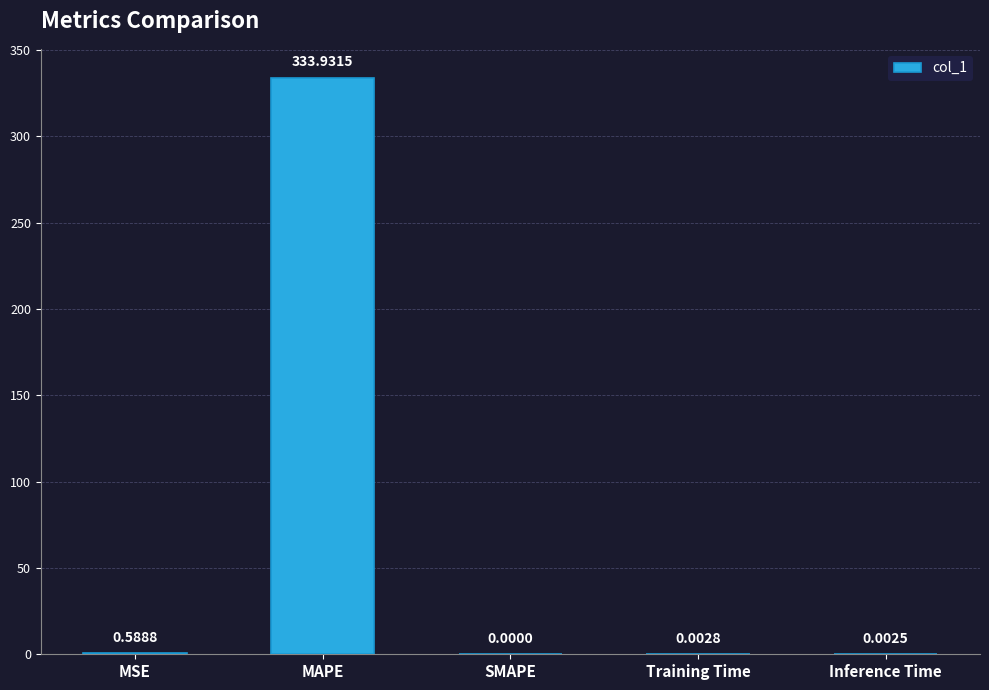

At which label is the value closest to 166?

MSE